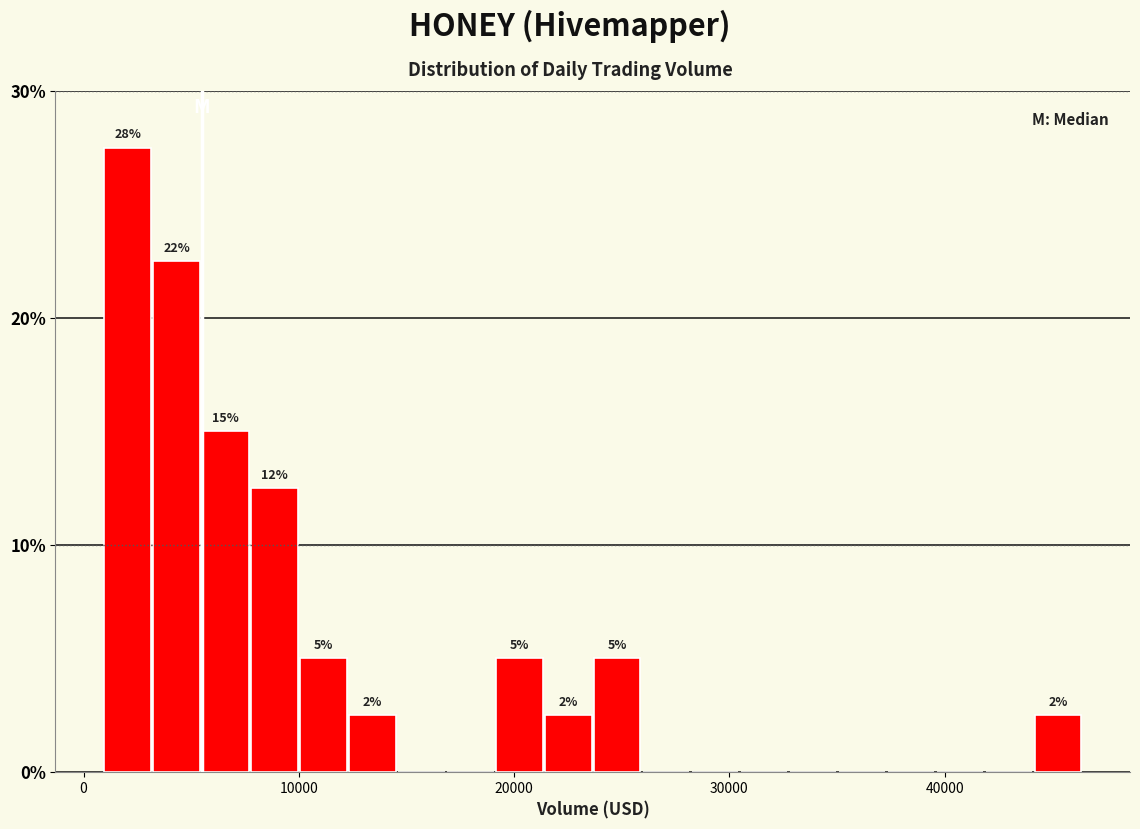

Read against the x-axis, roughly where is the centre of the tallest bar?

2000